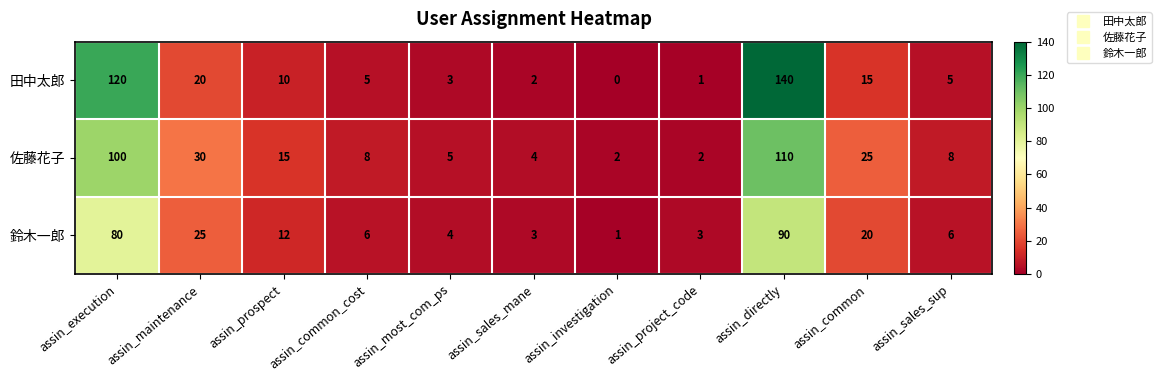

What is the spread (max minus min) of values at assin_directly?

50